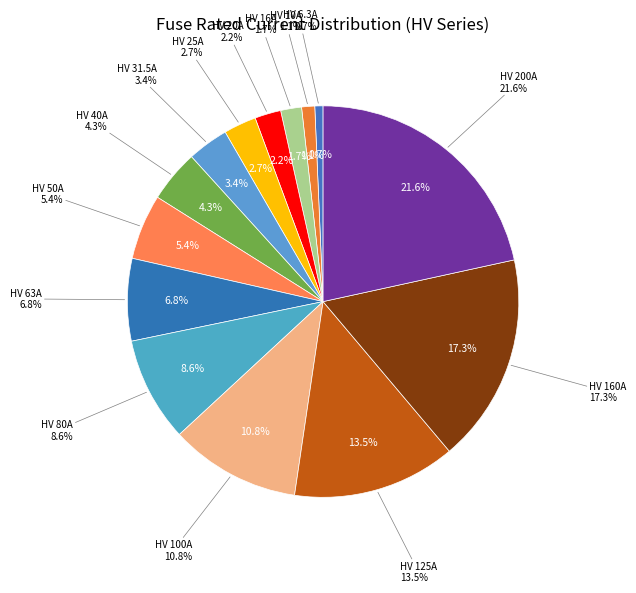

How many slices are in this pie chart?

14